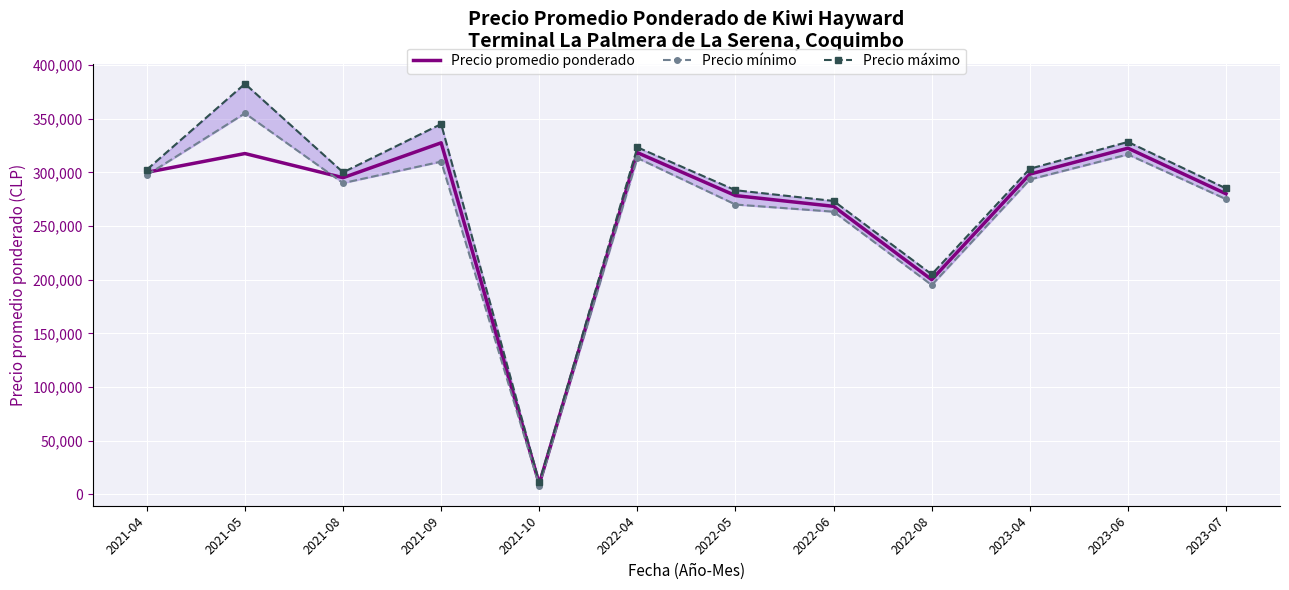

List the labels in order of Precio máximo value, smallest first.

2021-10, 2022-08, 2022-06, 2022-05, 2023-07, 2021-08, 2021-04, 2023-04, 2022-04, 2023-06, 2021-09, 2021-05